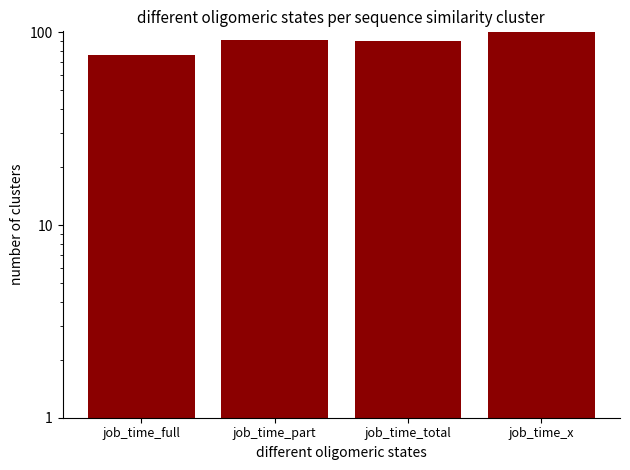

Is it true that the value at job_time_part is 91.5?

True